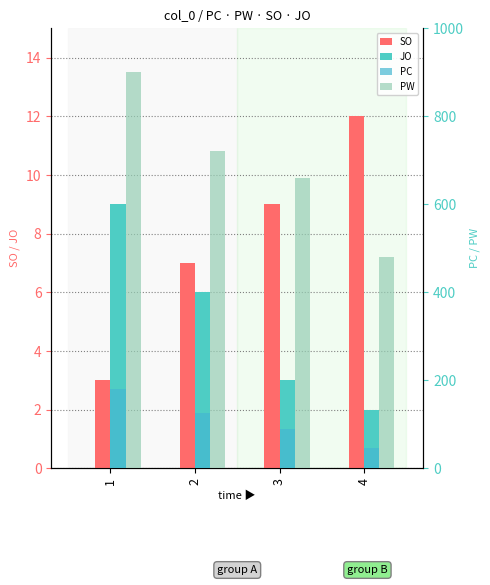

What is the sum of all JO values?

20